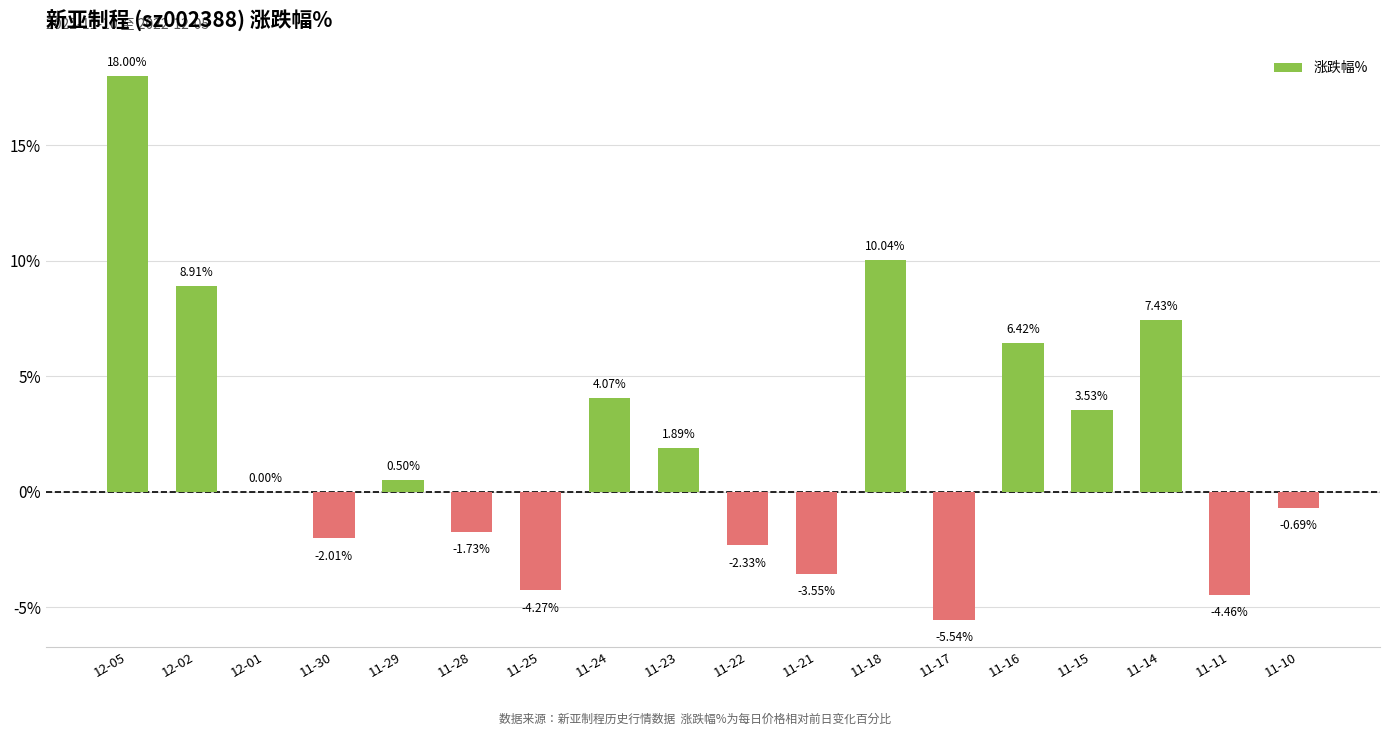

What is the sum of all values?

36.2